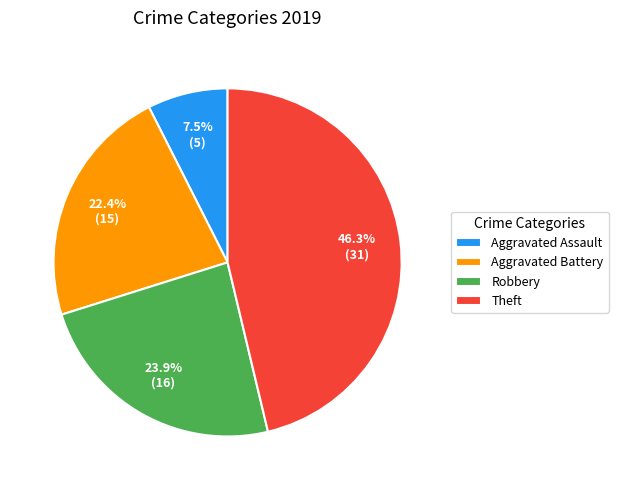

To the nearest percent, what is the difference between the largest and smallest slice percentages?

39%